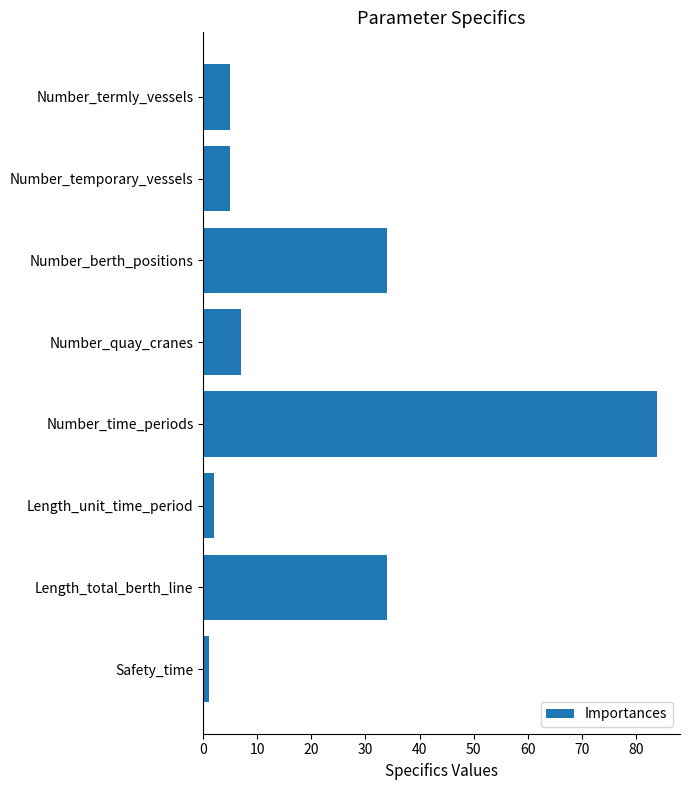

Reading top to bottom, list all the values displayed in this chart.

Number_termly_vessels=5	Number_temporary_vessels=5	Number_berth_positions=34	Number_quay_cranes=7	Number_time_periods=84	Length_unit_time_period=2	Length_total_berth_line=34	Safety_time=1